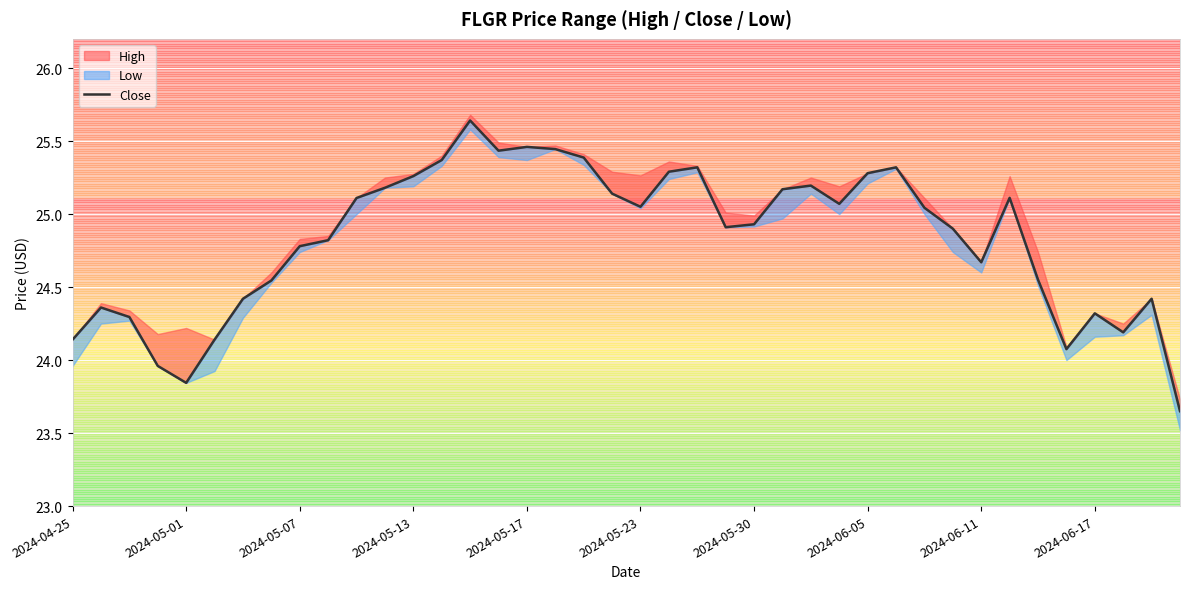

What is the average value?

24.8